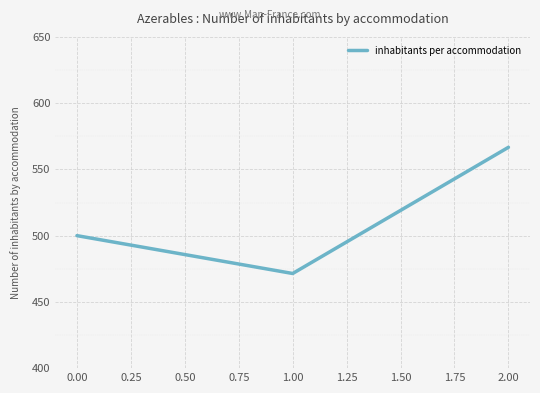

List the labels in order of value, smallest first.

1.00, 0.00, 2.00